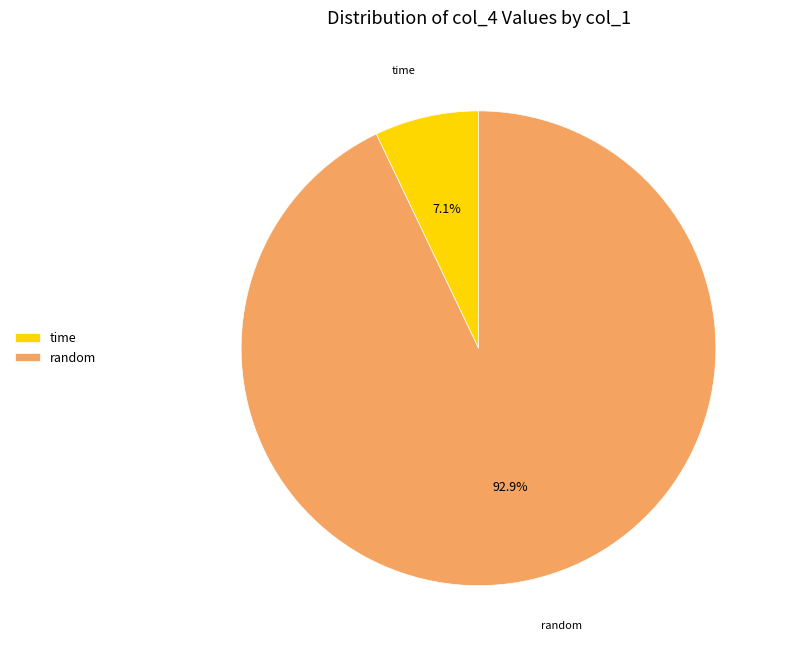

Does time represent more than half of the total?

No